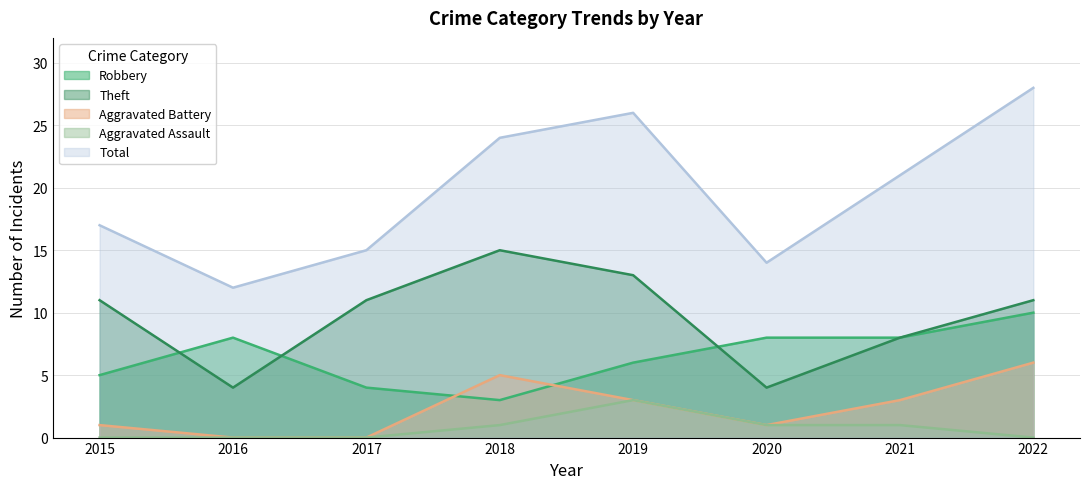

Reading right to left, extract all data points from this chart.

Robbery: 10	8	8	6	3	4	8	5
Theft: 11	8	4	13	15	11	4	11
Aggravated Battery: 6	3	1	3	5	0	0	1
Aggravated Assault: 0	1	1	3	1	0	0	0
Total: 28	21	14	26	24	15	12	17